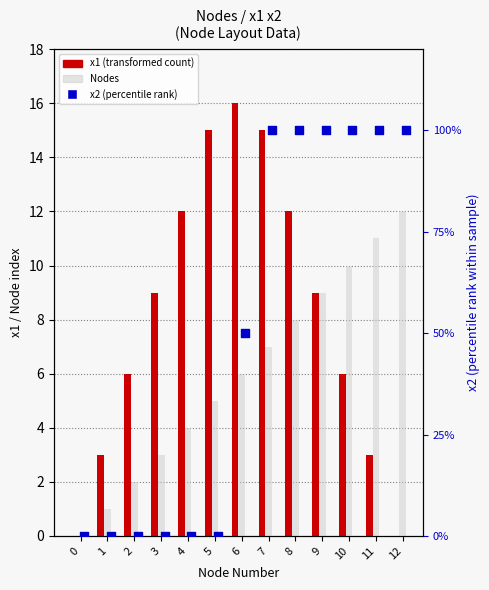

Which series has the largest total across all categories?

x1 (transformed count)